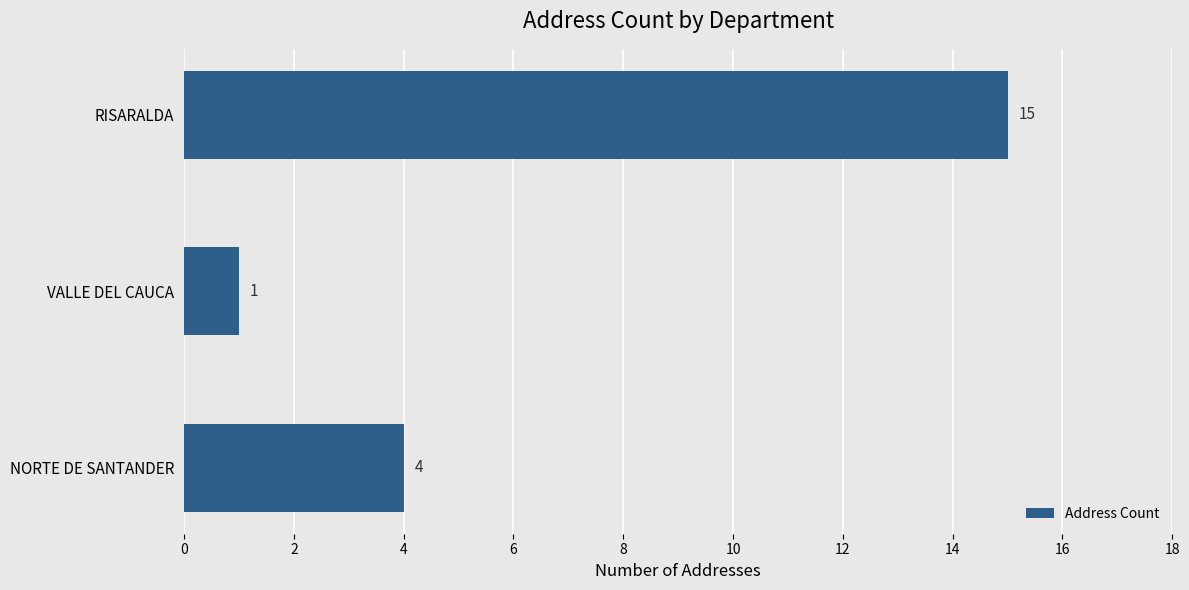

What is the ratio of the value at RISARALDA to the value at VALLE DEL CAUCA?

15.0